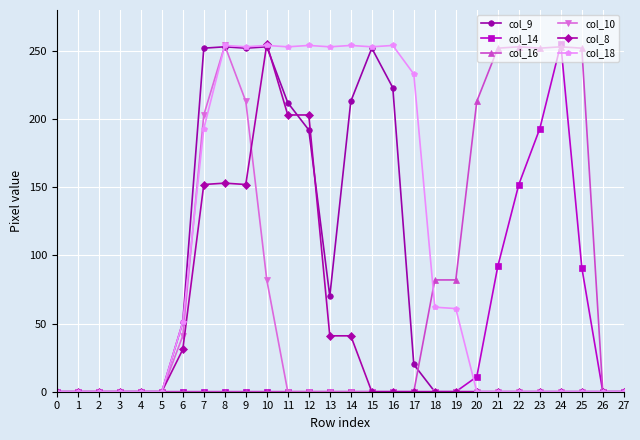

Which category has the highest value in the col_8 series?

10